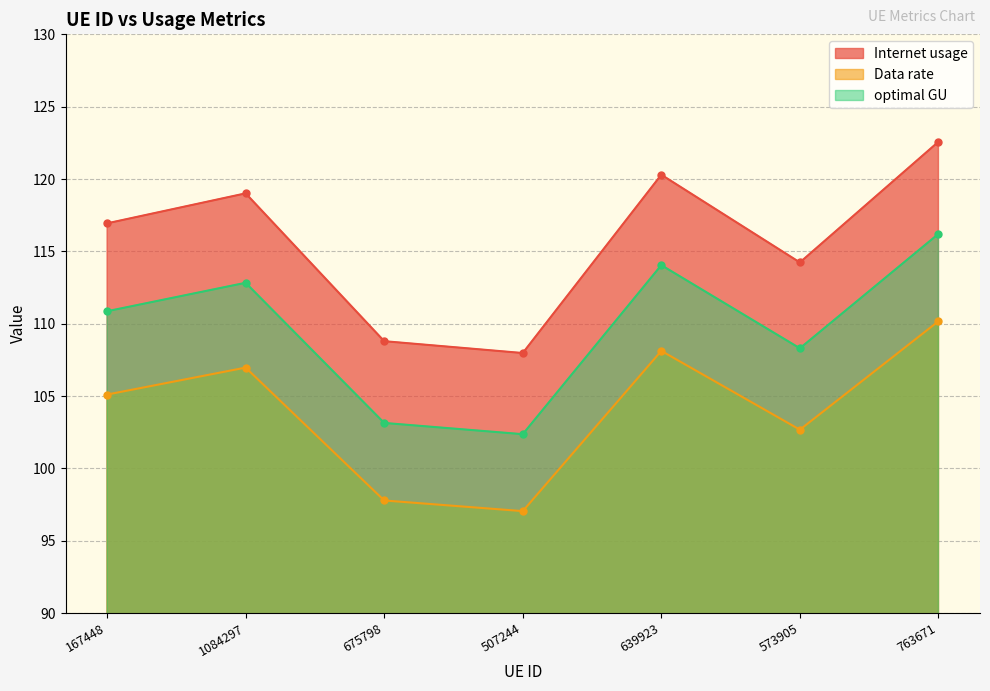

List the labels in order of optimal GU value, largest first.

763671, 639923, 1084297, 167448, 573905, 675798, 507244